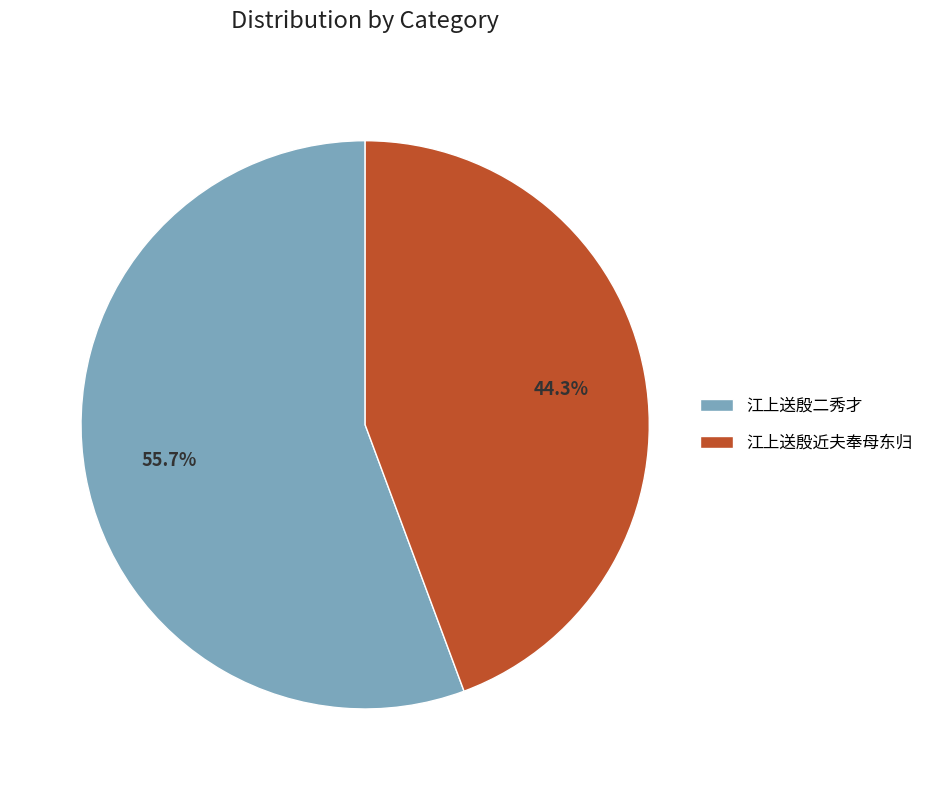

What percentage do 江上送殷二秀才 and 江上送殷近夫奉母东归 together represent?

100.0%